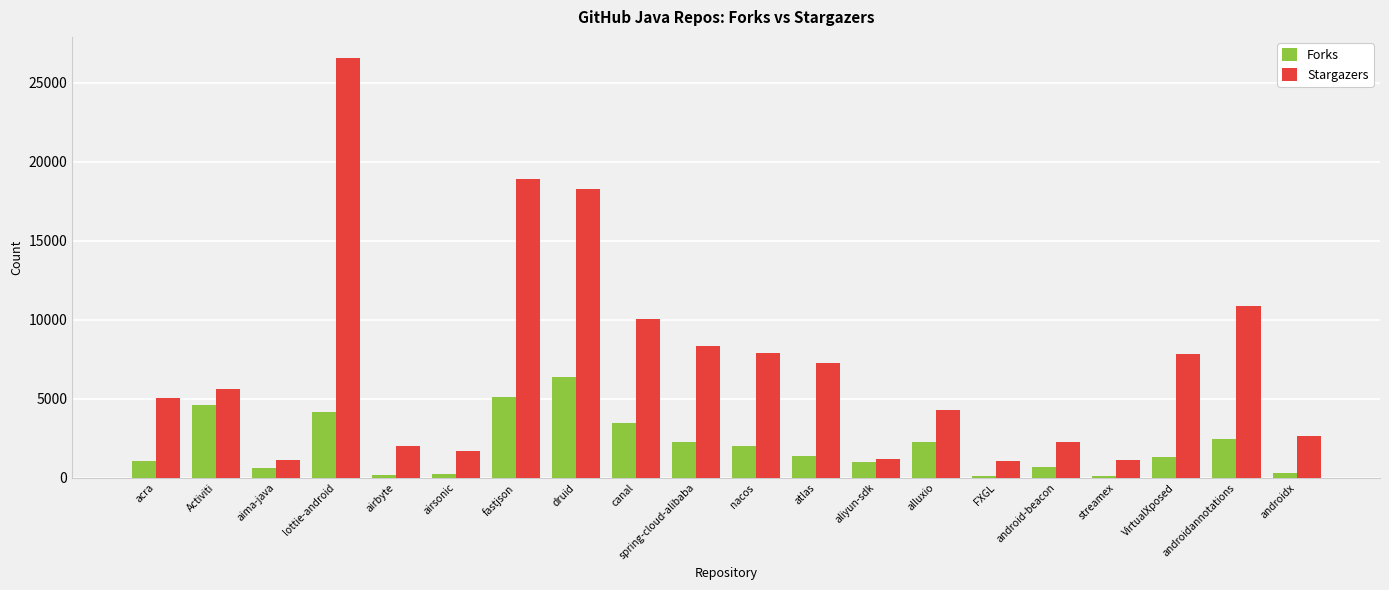

Rank the series by their maximum value, from highest to lowest.

Stargazers, Forks